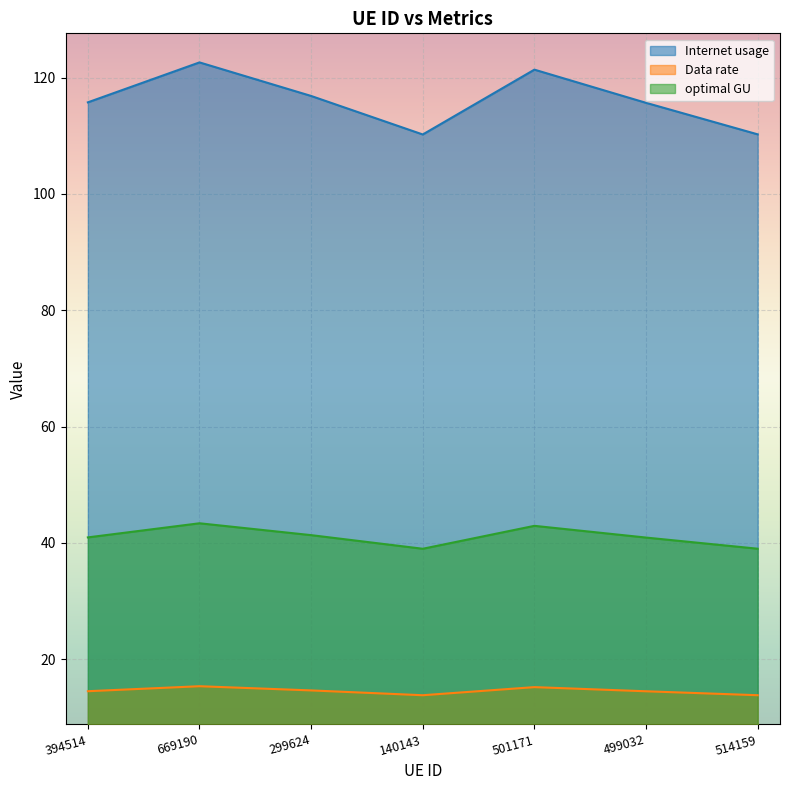

True or false: optimal GU and Data rate cross at least once.

False